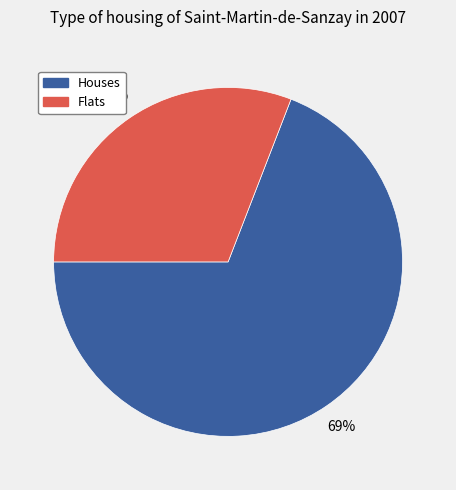

Is the sum of Houses and Flats greater than half?

Yes